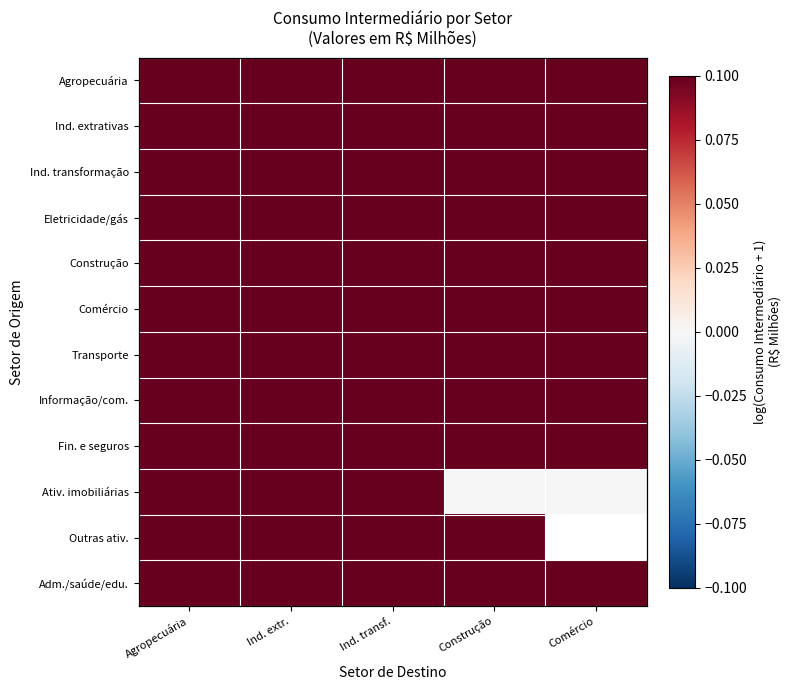

Count the number of categories in the chart.

5